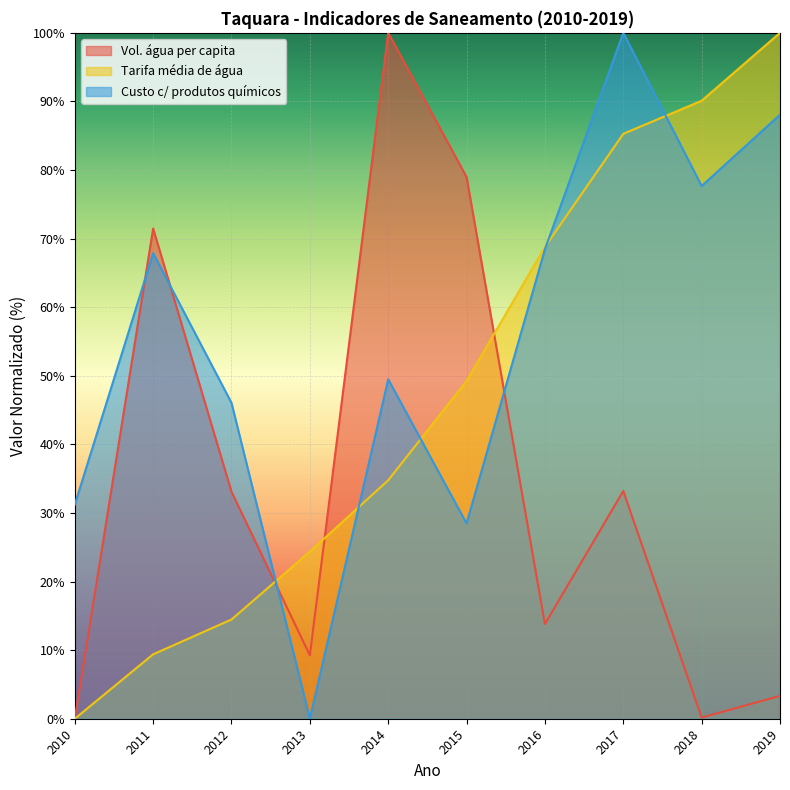

Reading left to right, extract all data points from this chart.

Volume_de_agua_consumida_per_capita: 0.0	71.5	33.1	9.2	100.0	79.0	13.8	33.2	0.2	3.3
Tarifa_media_de_agua: 0.0	9.4	14.5	24.4	34.8	49.2	68.8	85.3	90.1	100.0
Custo_total_produtos_quimicos: 31.2	67.9	46.1	0.0	49.5	28.5	68.5	100.0	77.7	88.1